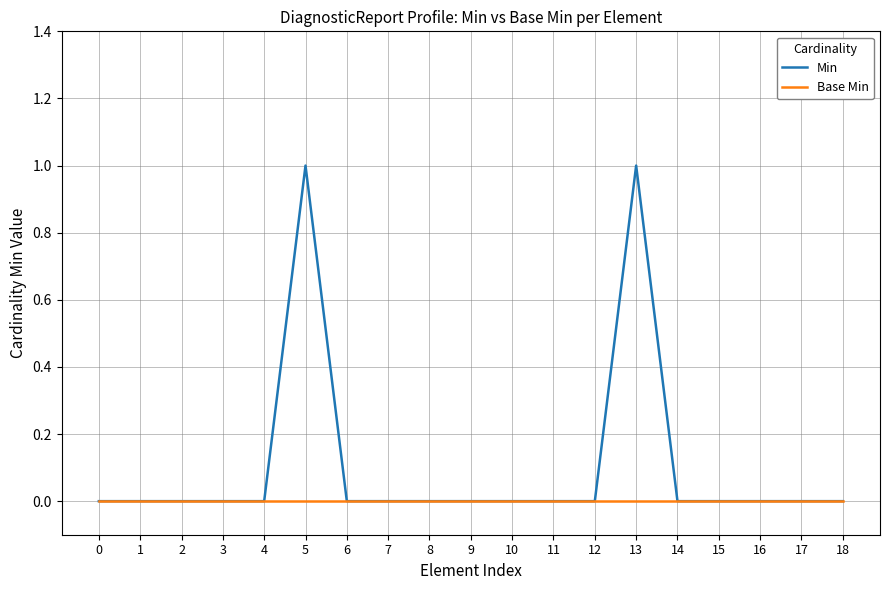

Between 9 and 13, which series saw the biggest shift?

Min